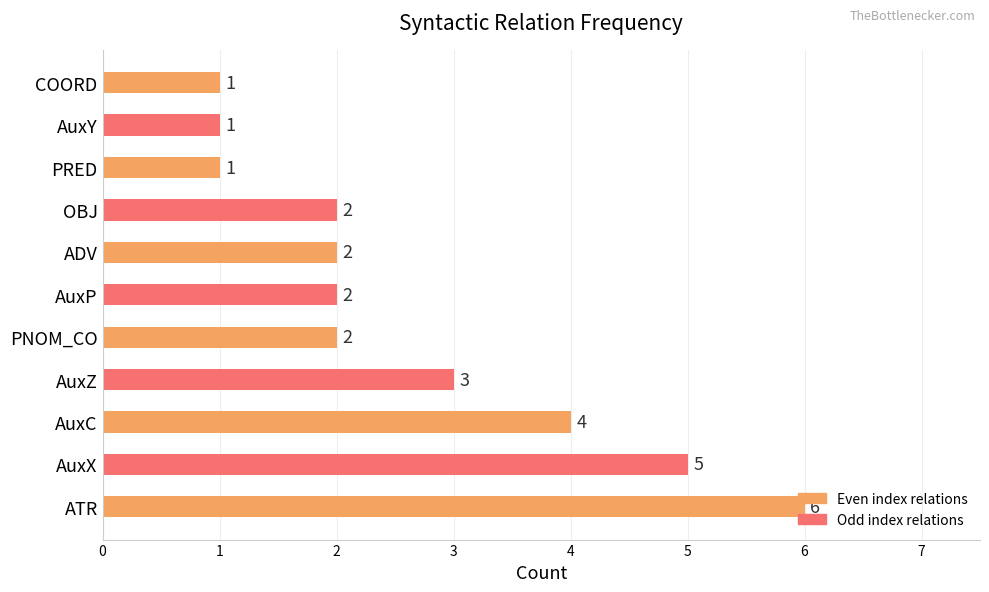

What is the ratio of the value at AuxC to the value at AuxZ?

1.3